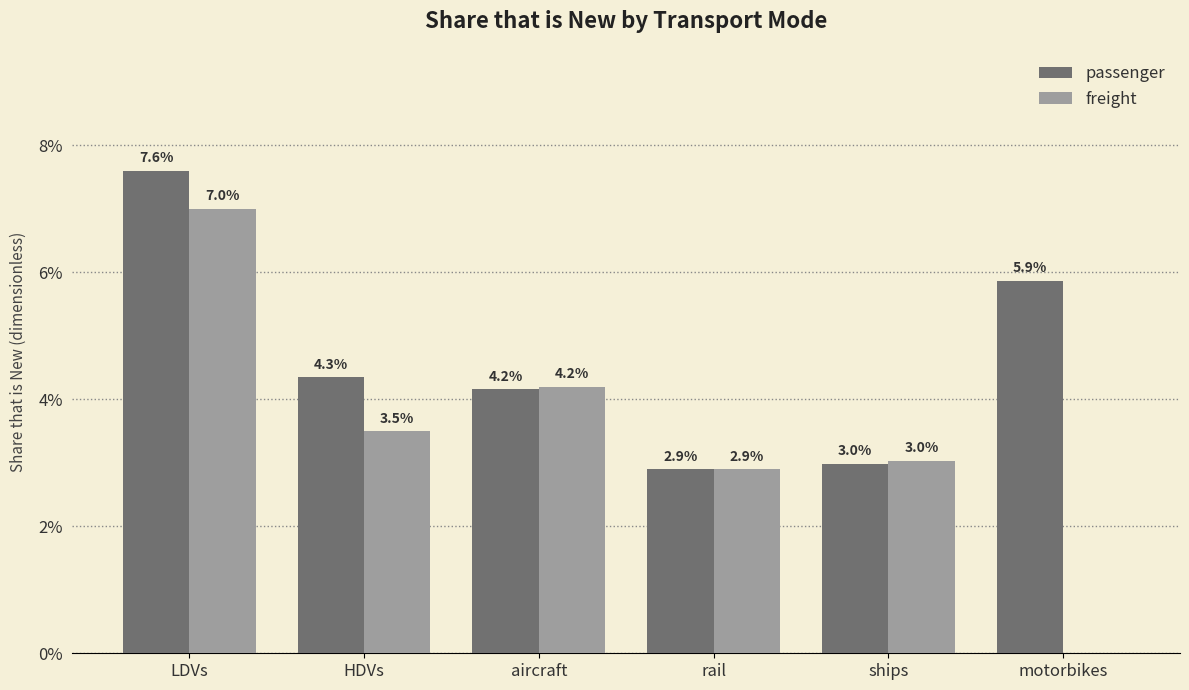

What is the sum of the passenger values at motorbikes and rail?

0.1